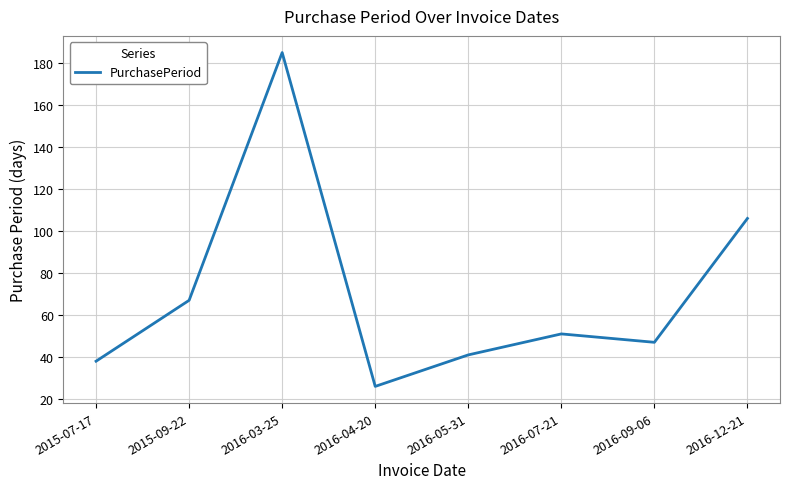

What is the change in value from 2016-07-21 to 2016-09-06?

-4